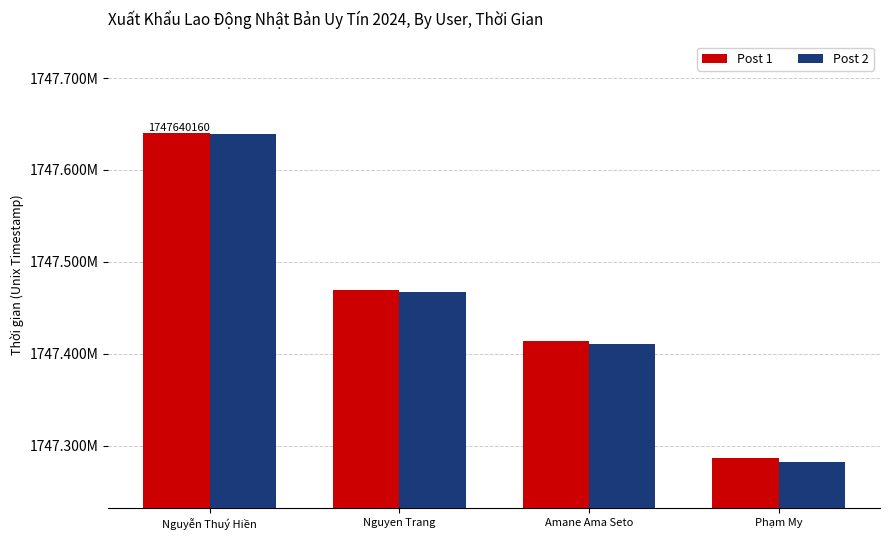

The Post 1 series shows 817278571 at Amane Ama Seto. True or false?

False